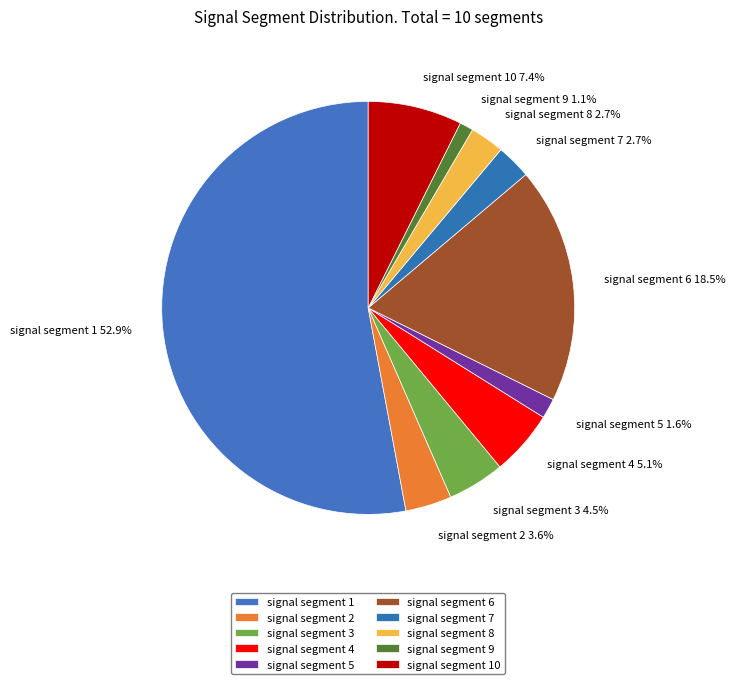

What percentage is the signal segment 5 slice, to the nearest percent?

2%